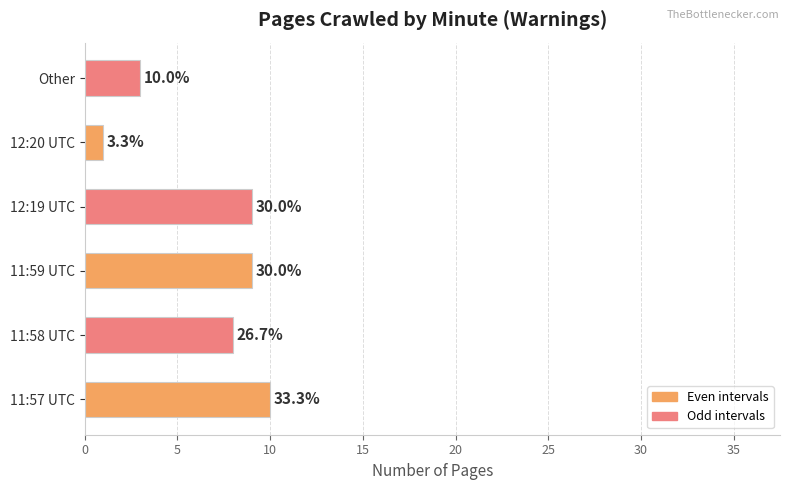

Count the values in the range 3 to 9.

4